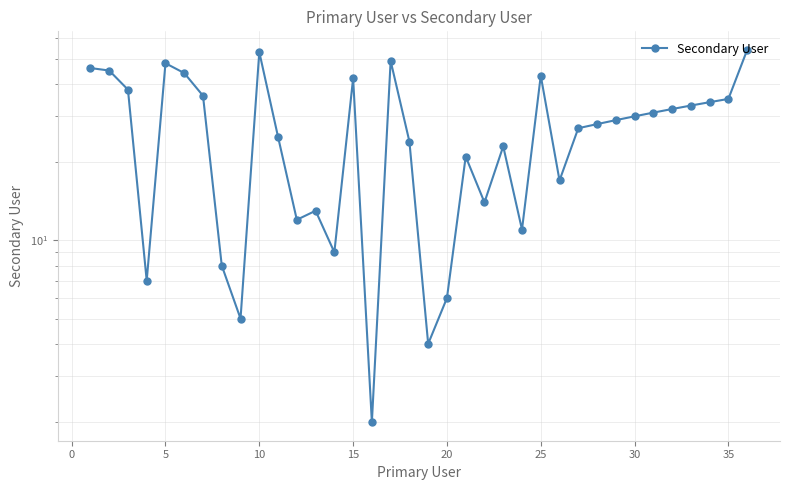

What is the maximum value shown in the chart?

54